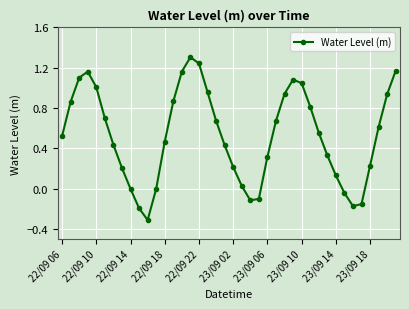

How many interior local valleys (lower than both neighbors) does the data have?

3